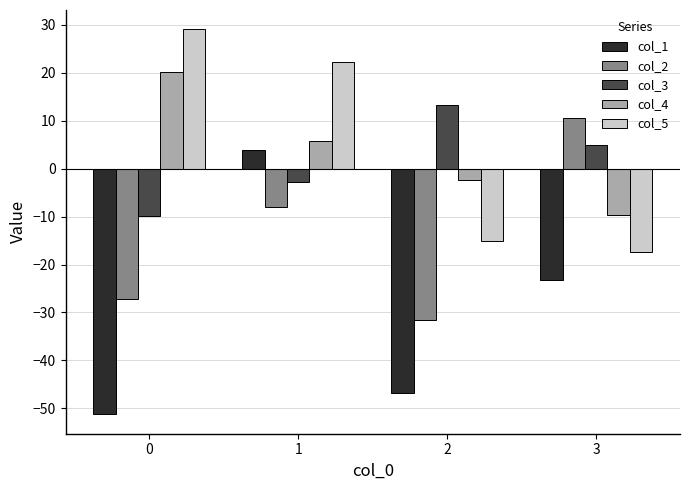

What is the average value of the col_3 series?

1.3